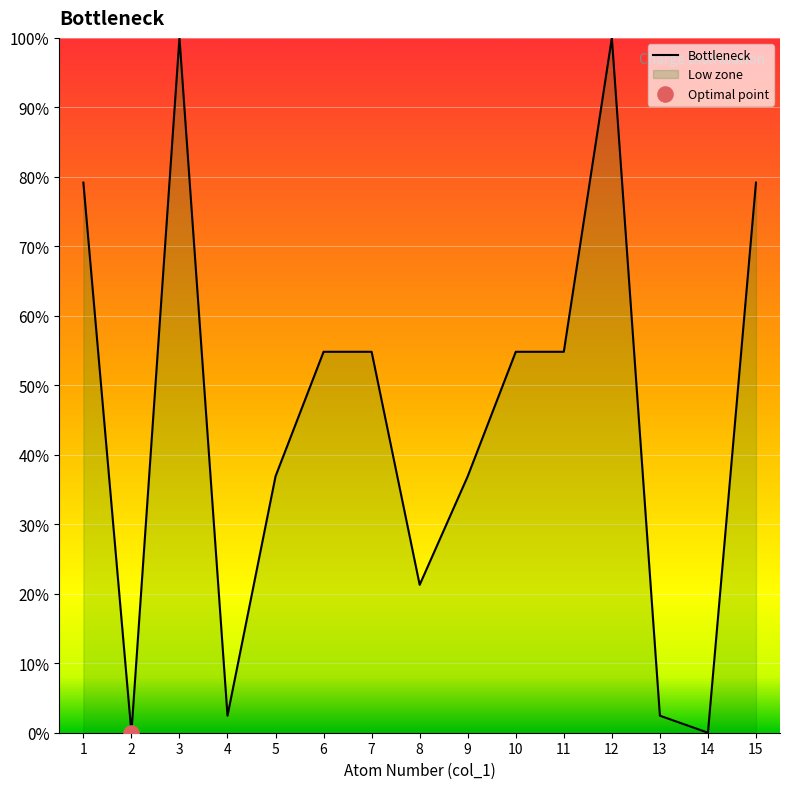

Between 2 and 14, which is larger?

2